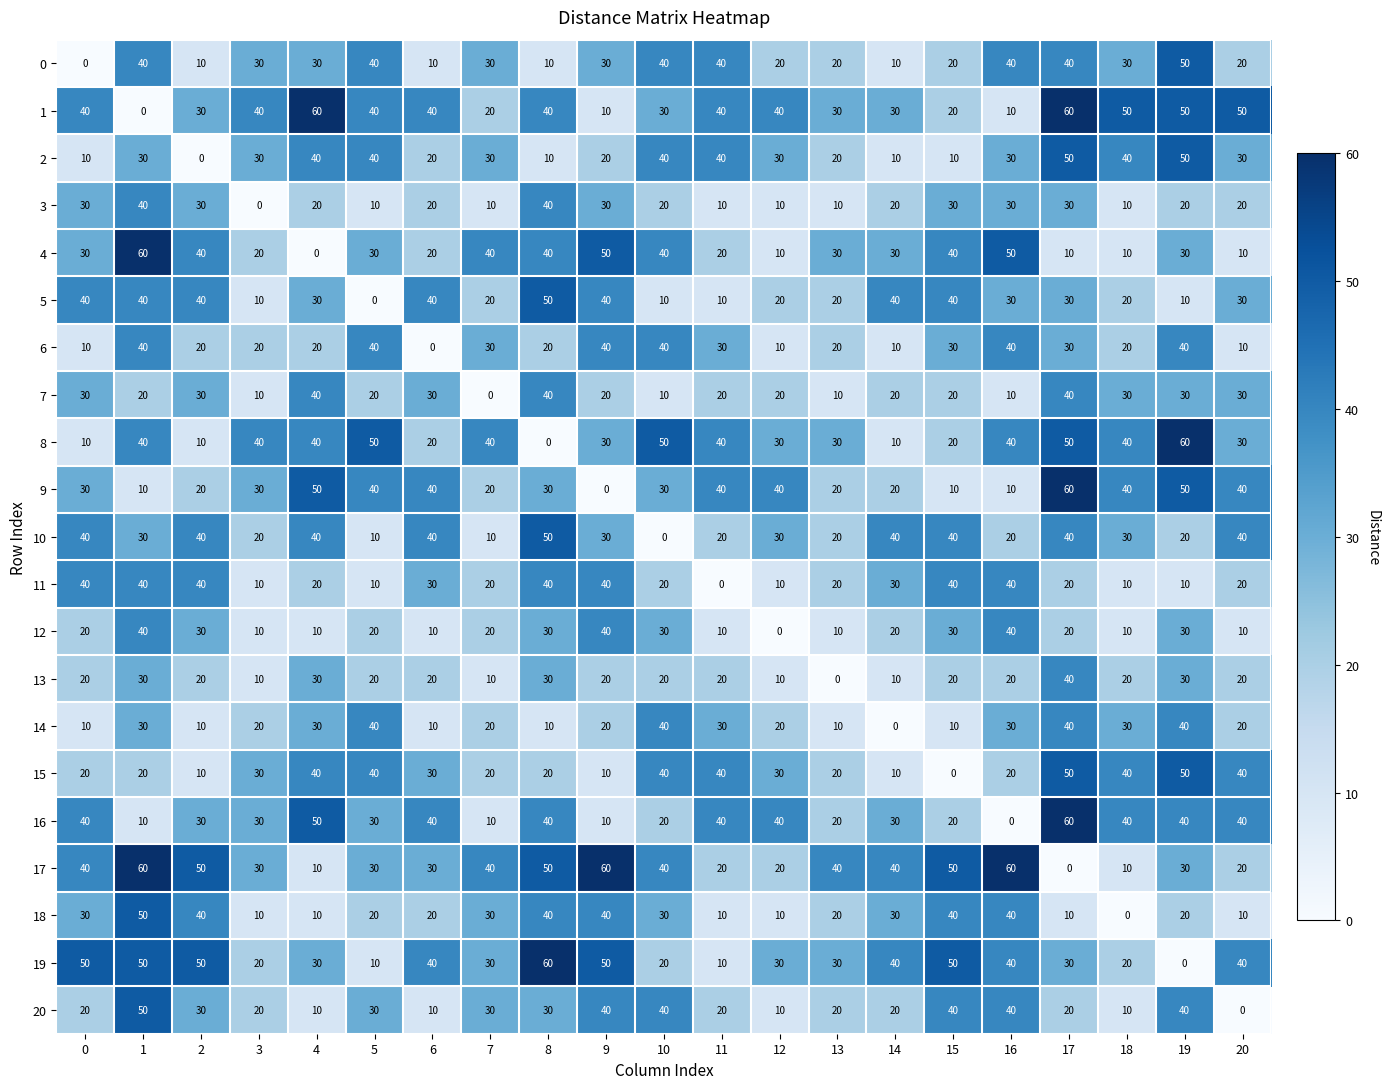

How many data points in 9 are less than 30?

8